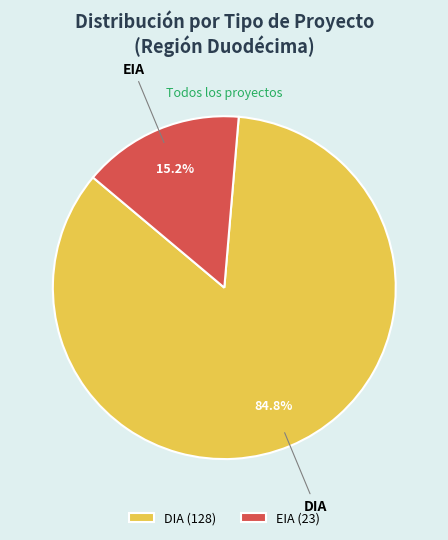

To the nearest percent, what portion does EIA represent?

15%